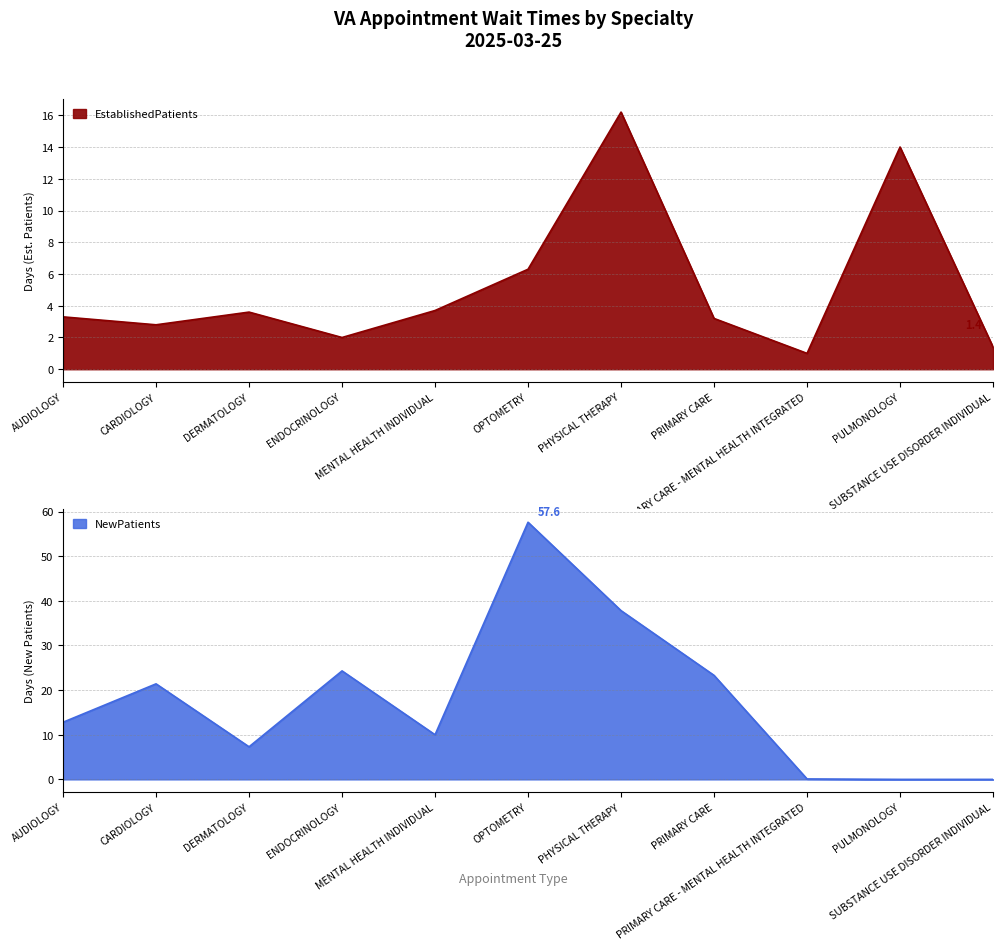

Which series has the largest total across all categories?

NewPatients